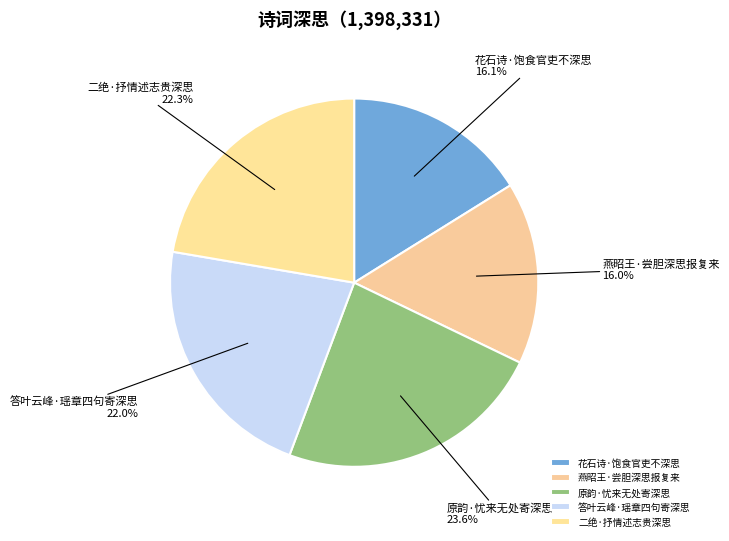

Approximately how many times larger is the value at 原韵·忧来无处寄深思 compared to 二绝·抒情述志贵深思?

1.1